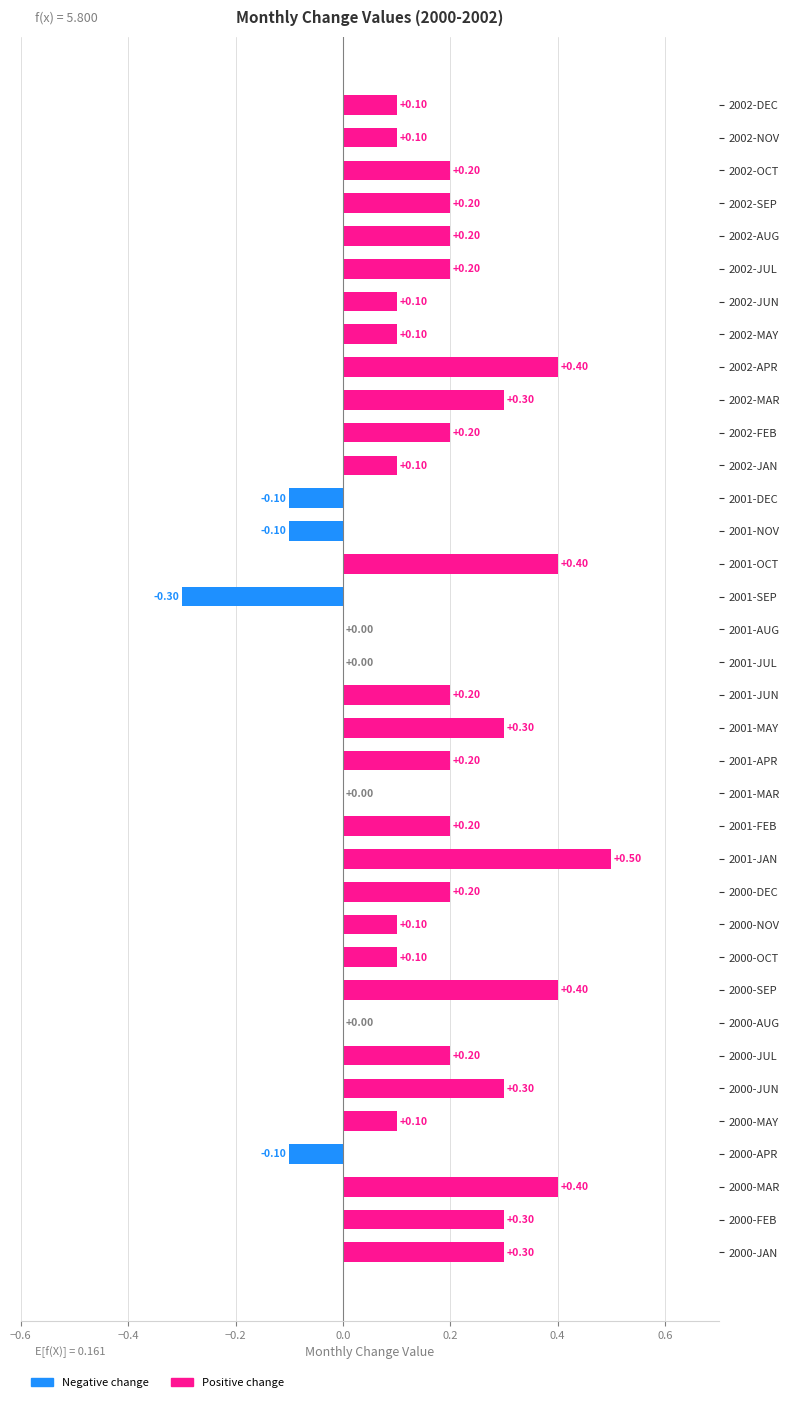

What is the change in value from 2000-FEB to 2000-MAR?

+0.1